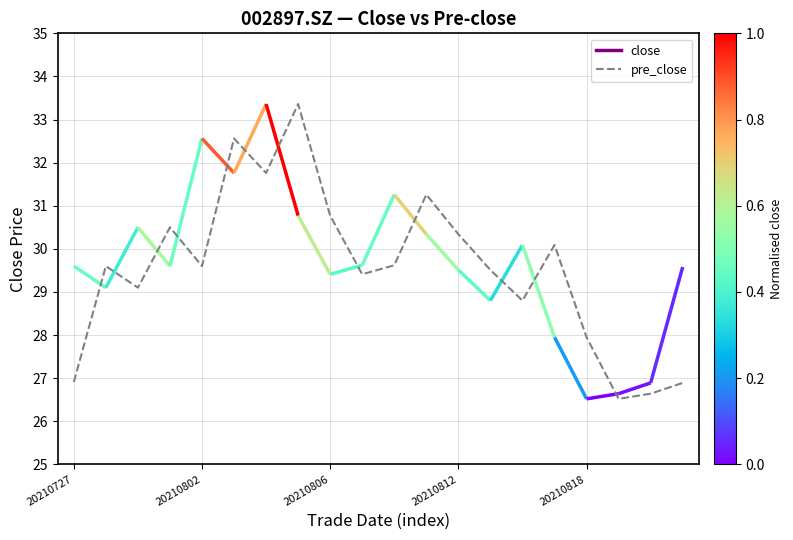

What is the average value?

29.6